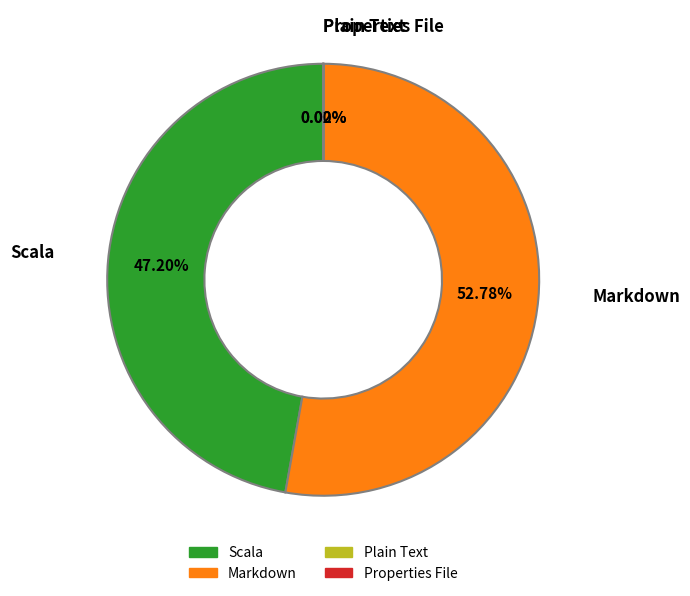

To the nearest percent, what is the difference between the largest and smallest slice percentages?

53%